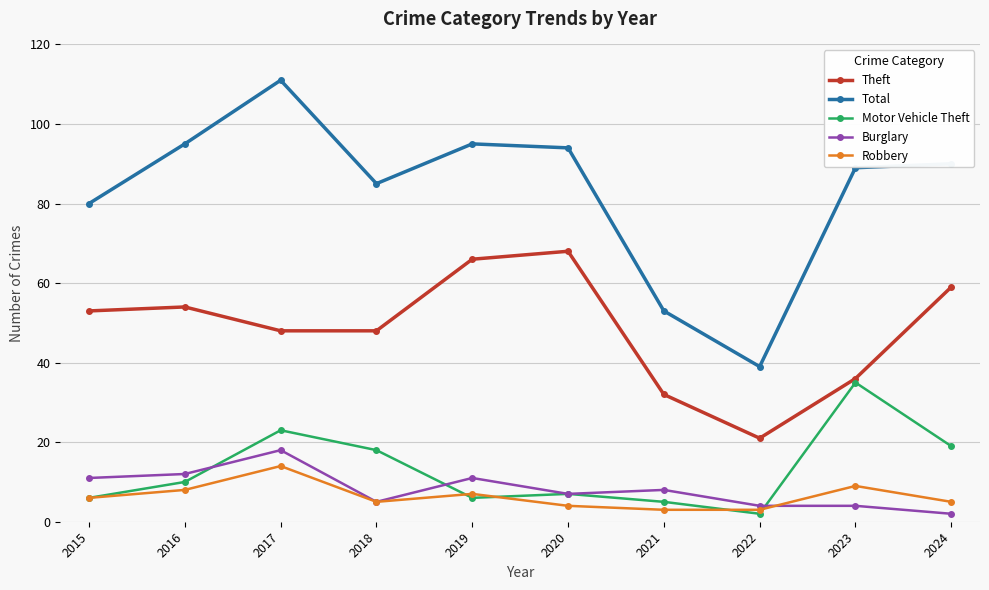

What is the total value across all series at 2023?

173